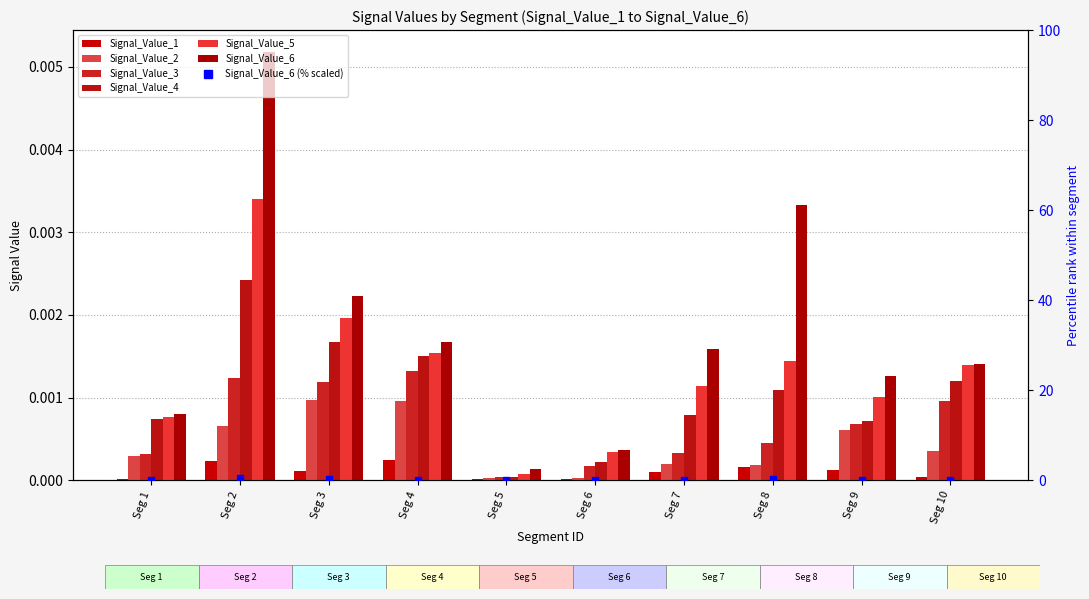

True or false: Signal_Value_6 has a value of 0.7 at Seg 2.

False